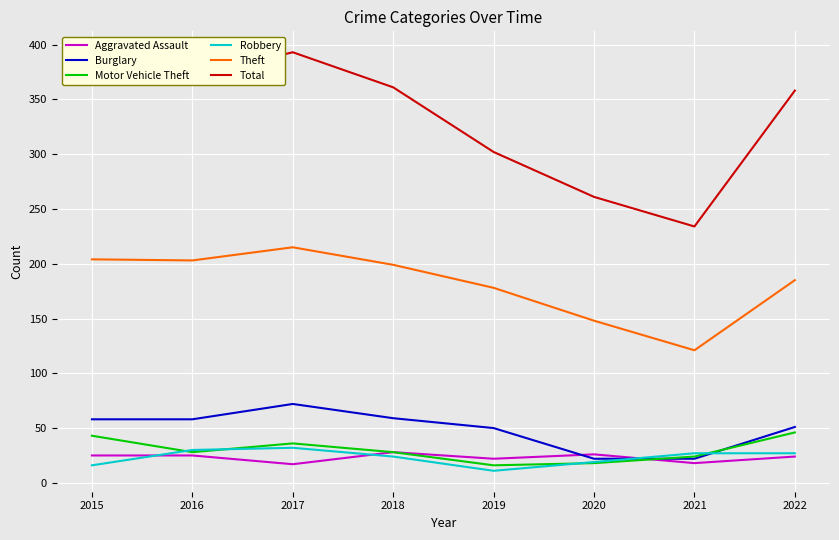

Which series has the widest spread of values?

Total